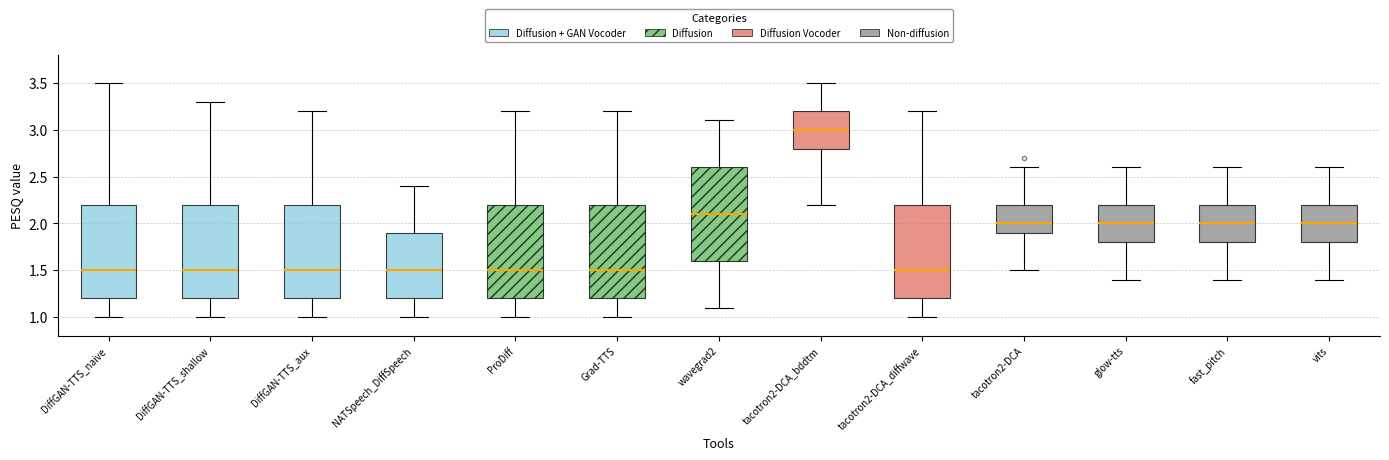

Reading left to right, transcribe this box plot: for each box, give where its median line is, the range the box spans, and where its two whiskers end, as read against the y-axis. The values are not printed on the chart, so give them approximately, as read against the axis.

DiffGAN-TTS_naive: median 1.5, box 1.2 to 2.2, whiskers 1.0 to 3.5
DiffGAN-TTS_shallow: median 1.5, box 1.2 to 2.2, whiskers 1.0 to 3.3
DiffGAN-TTS_aux: median 1.5, box 1.2 to 2.2, whiskers 1.0 to 3.2
NATSpeech_DiffSpeech: median 1.5, box 1.2 to 1.9, whiskers 1.0 to 2.4
ProDiff: median 1.5, box 1.2 to 2.2, whiskers 1.0 to 3.2
Grad-TTS: median 1.5, box 1.2 to 2.2, whiskers 1.0 to 3.2
wavegrad2: median 2.1, box 1.6 to 2.6, whiskers 1.1 to 3.1
tacotron2-DCA_bddtm: median 3.0, box 2.8 to 3.2, whiskers 2.2 to 3.5
tacotron2-DCA_diffwave: median 1.5, box 1.2 to 2.2, whiskers 1.0 to 3.2
tacotron2-DCA: median 2.0, box 1.9 to 2.2, whiskers 1.5 to 2.6
glow-tts: median 2.0, box 1.8 to 2.2, whiskers 1.4 to 2.6
fast_pitch: median 2.0, box 1.8 to 2.2, whiskers 1.4 to 2.6
vits: median 2.0, box 1.8 to 2.2, whiskers 1.4 to 2.6